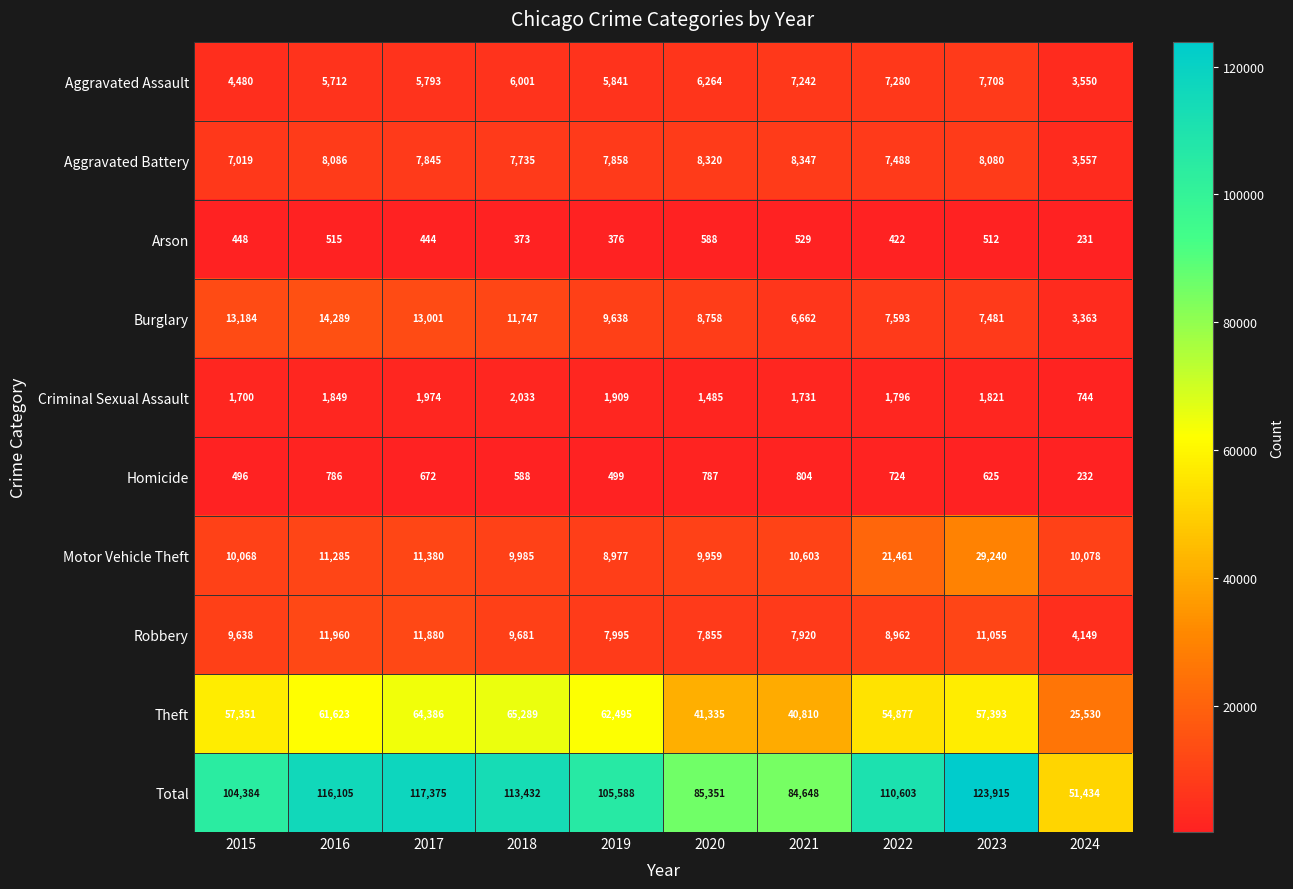

At which category is the sum across all series the highest?

2023